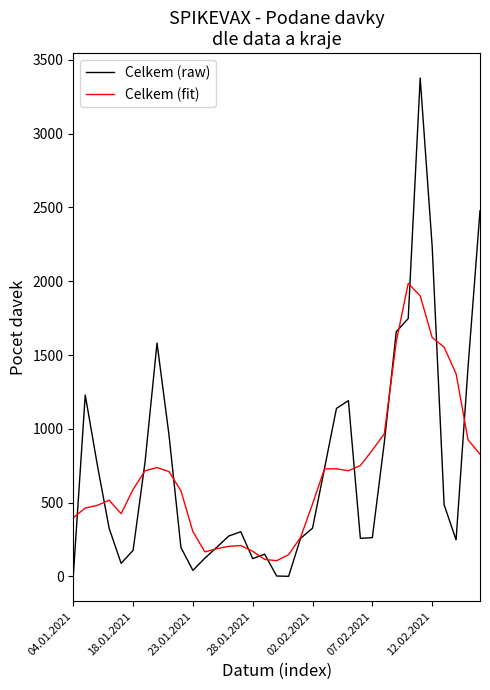

What is the maximum value for Celkem (raw)?

3376.0